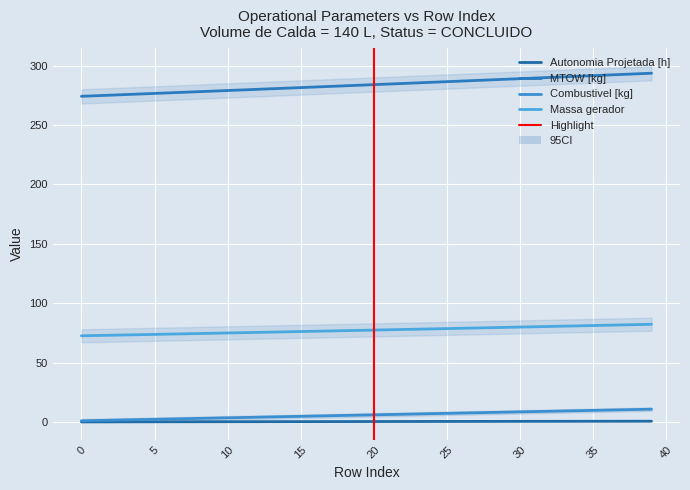

What is the sum of the MTOW [kg] values at 21 and 8?

562.4